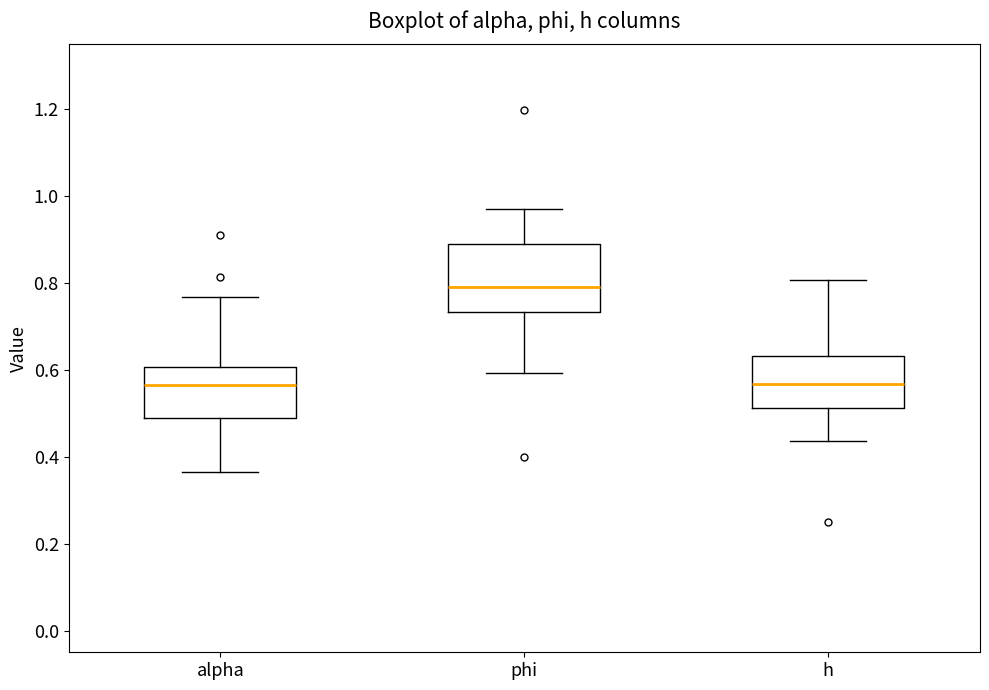

Reading left to right, transcribe this box plot: for each box, give where its median line is, the range the box spans, and where its two whiskers end, as read against the y-axis. The values are not printed on the chart, so give them approximately, as read against the axis.

alpha: median 0.56, box 0.50 to 0.60, whiskers 0.36 to 0.76
phi: median 0.80, box 0.74 to 0.88, whiskers 0.60 to 0.96
h: median 0.56, box 0.52 to 0.64, whiskers 0.44 to 0.80